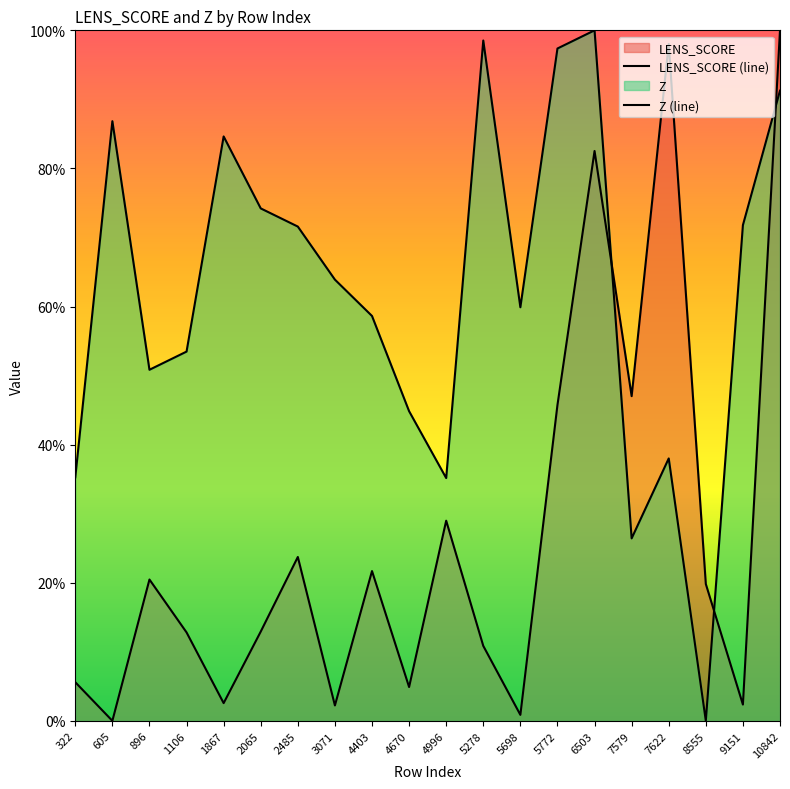

How many times do Z (line) and LENS_SCORE (line) cross each other?

3